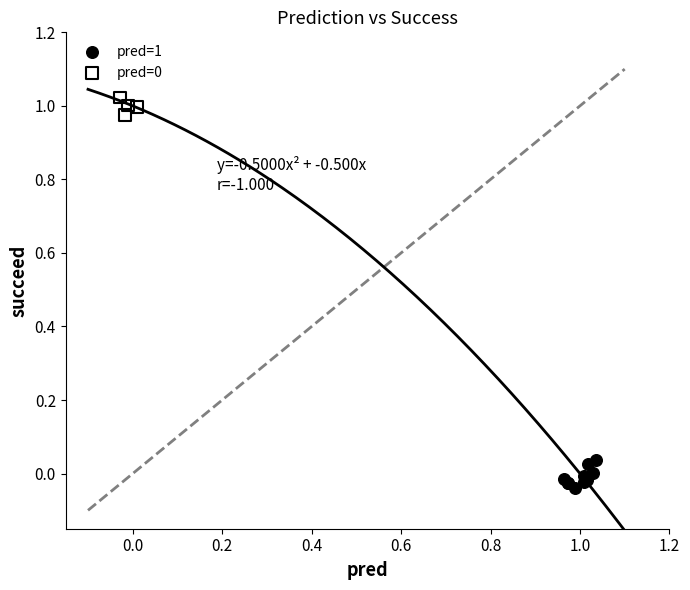

Which series has the widest spread of Y values?

pred=1